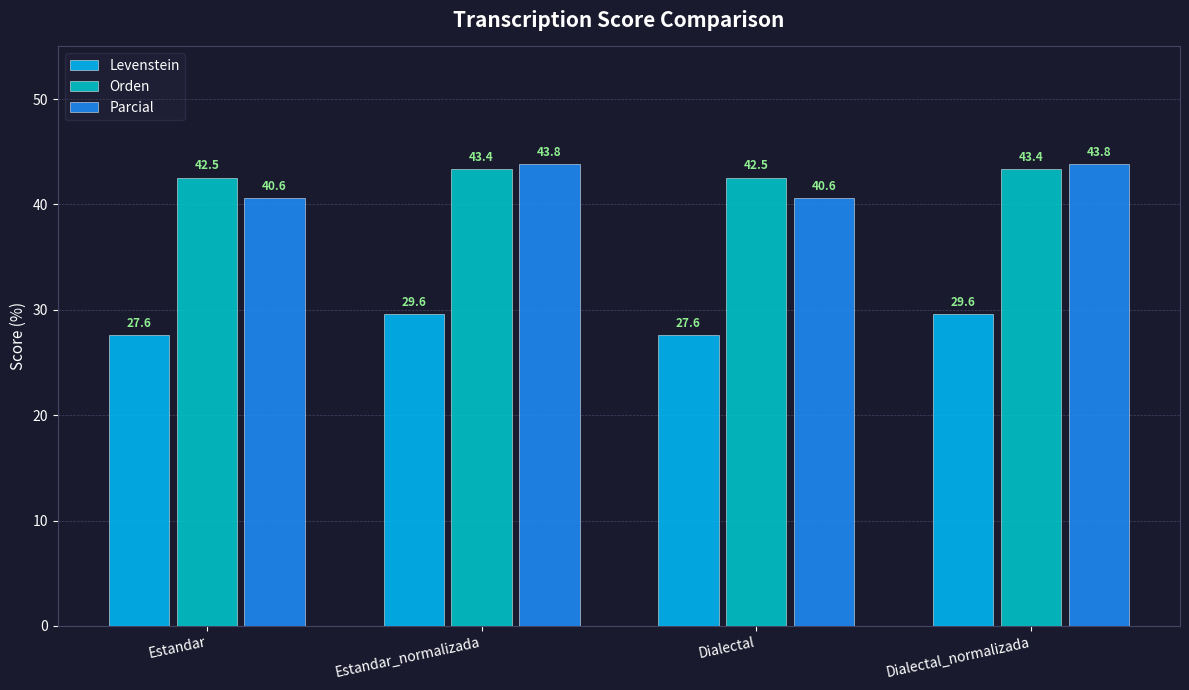

What is the difference between the maximum and second lowest values in the Parcial series?

3.3